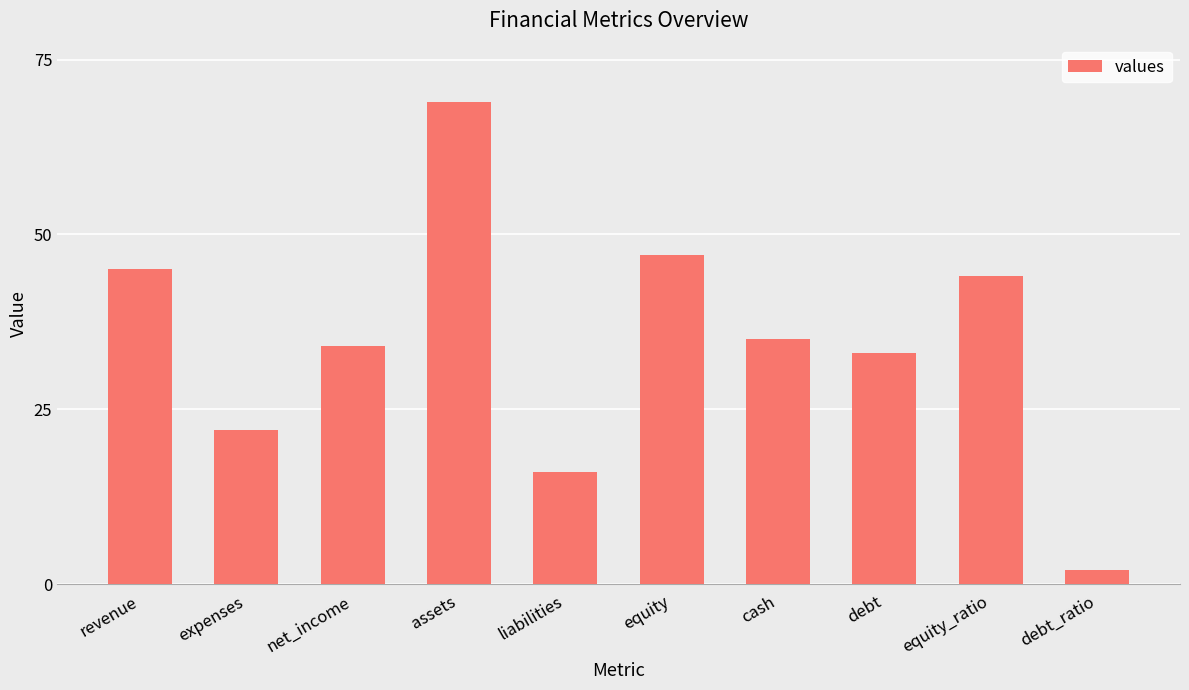

How many values are below 35?

5